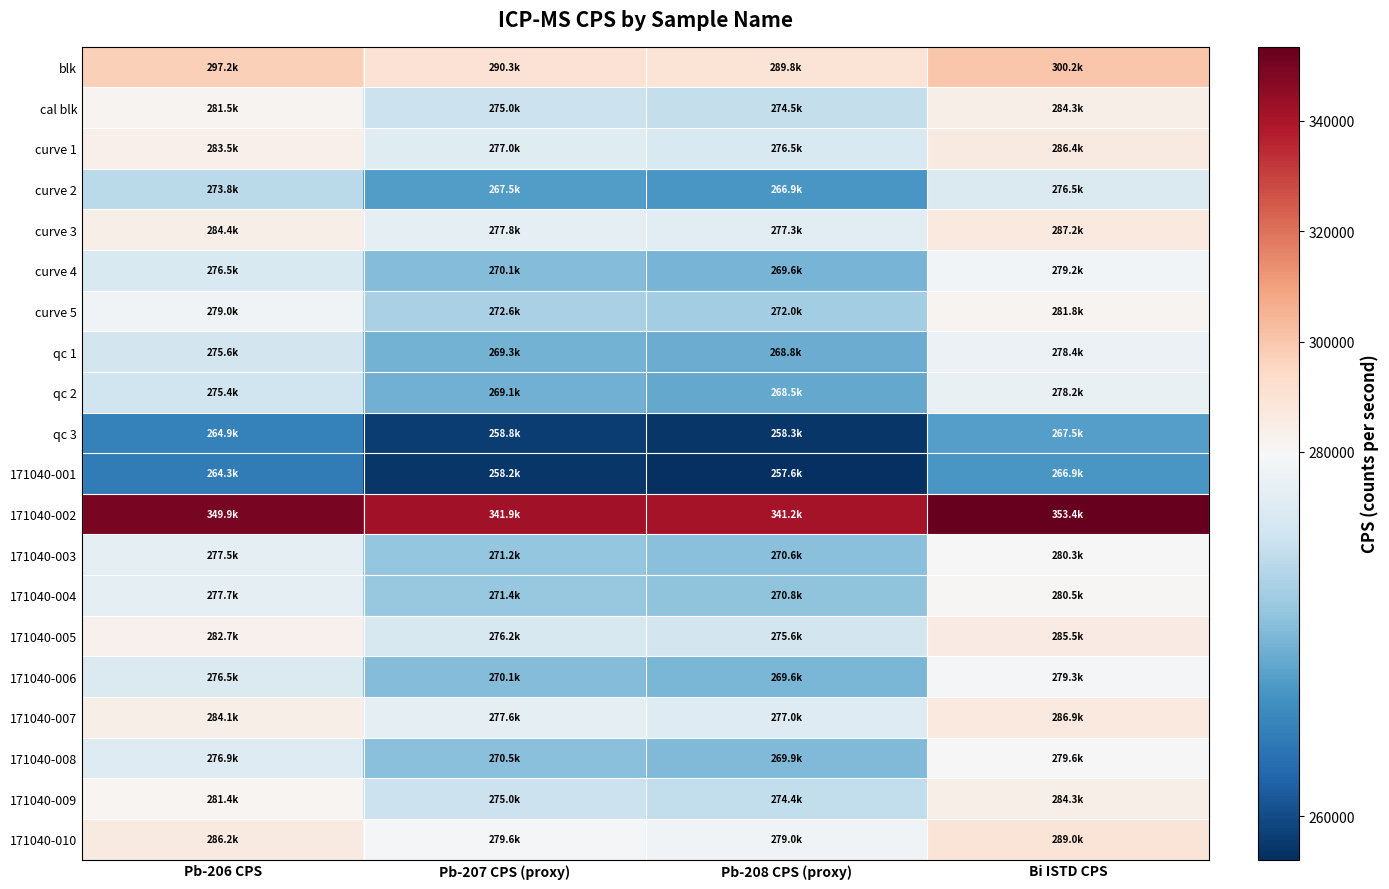

Rank the series by their maximum value, from highest to lowest.

171040-002, blk, 171040-010, curve 3, 171040-007, curve 1, 171040-005, cal blk, 171040-009, curve 5, 171040-004, 171040-003, 171040-008, 171040-006, curve 4, qc 1, qc 2, curve 2, qc 3, 171040-001